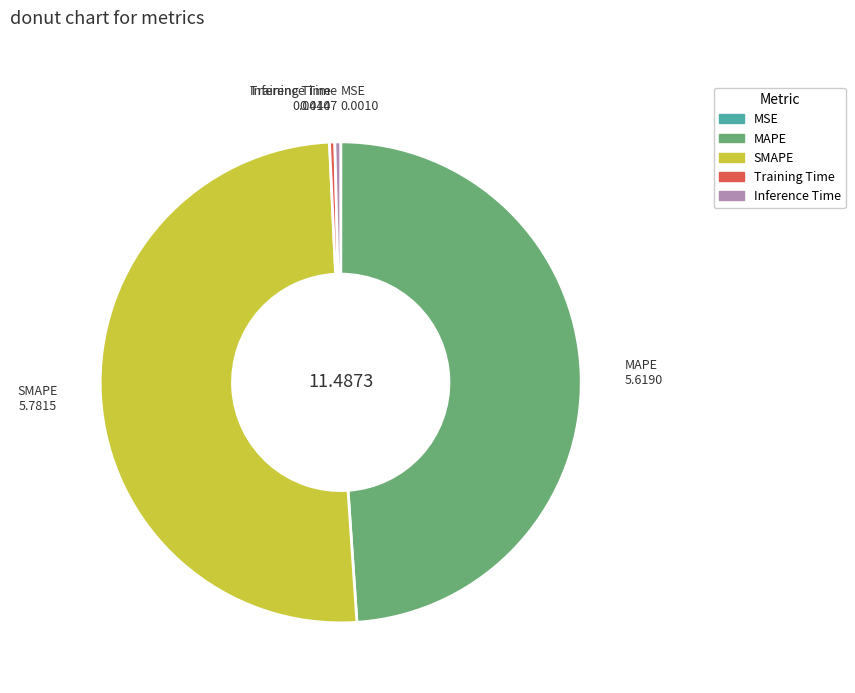

Which category has the biggest portion of the pie?

SMAPE